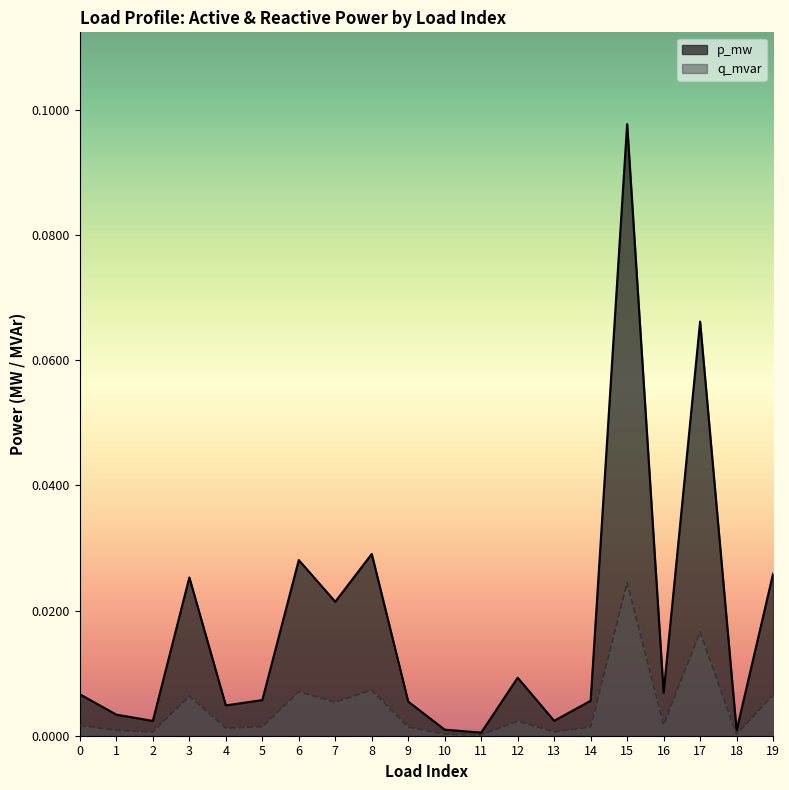

Rank the series at 6 from lowest to highest value.

q_mvar, p_mw